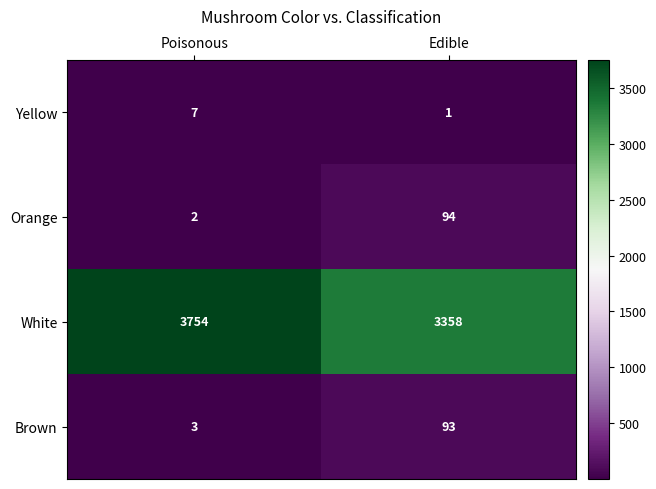

Which series has the largest range (max minus min)?

White